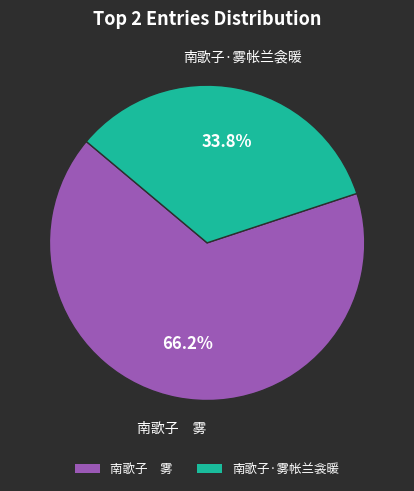

To the nearest percent, what is the difference between the largest and smallest slice percentages?

32%